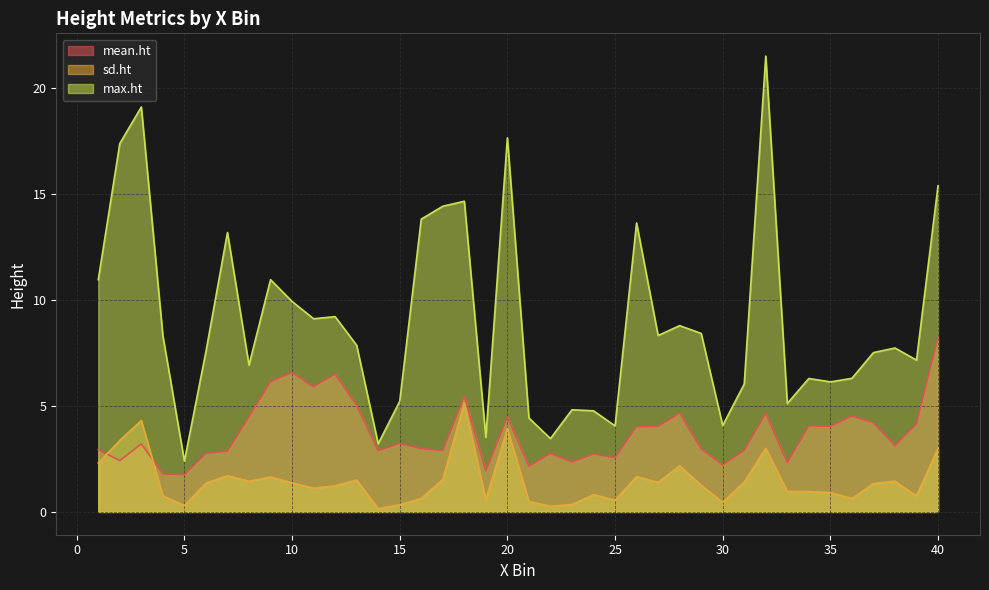

True or false: sd.ht has a value of 2.3 at 1.

True